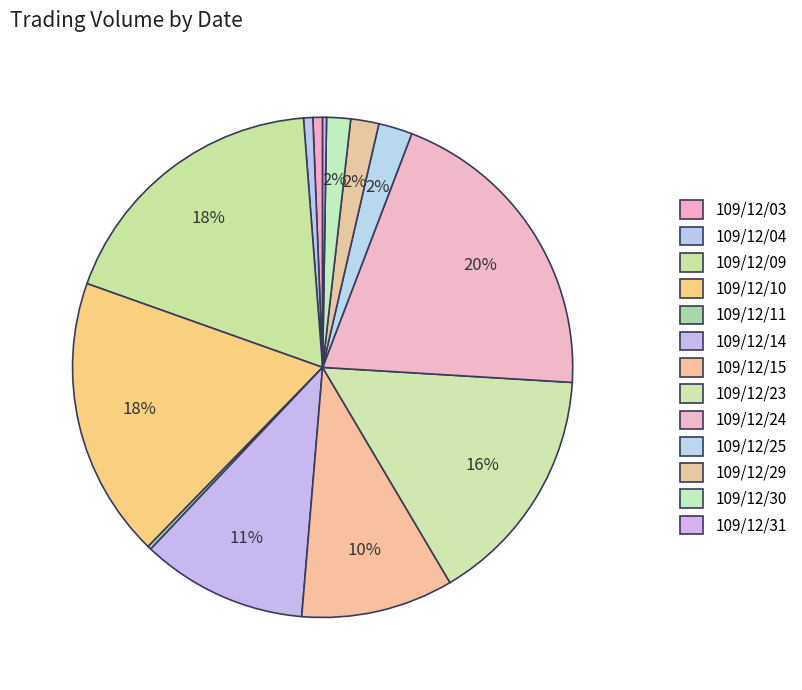

What is the total percentage of 109/12/23 and 109/12/25?

17.7%